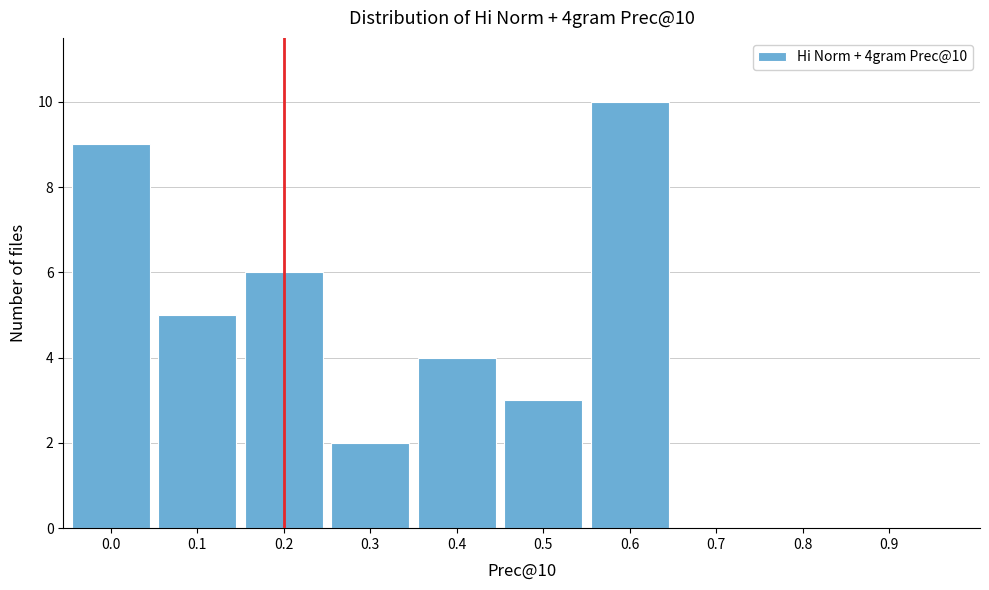

Reading left to right, transcribe all the data shown in this chart.

0.0=9	0.1=5	0.2=6	0.3=2	0.4=4	0.5=3	0.6=10	0.7=0	0.8=0	0.9=0